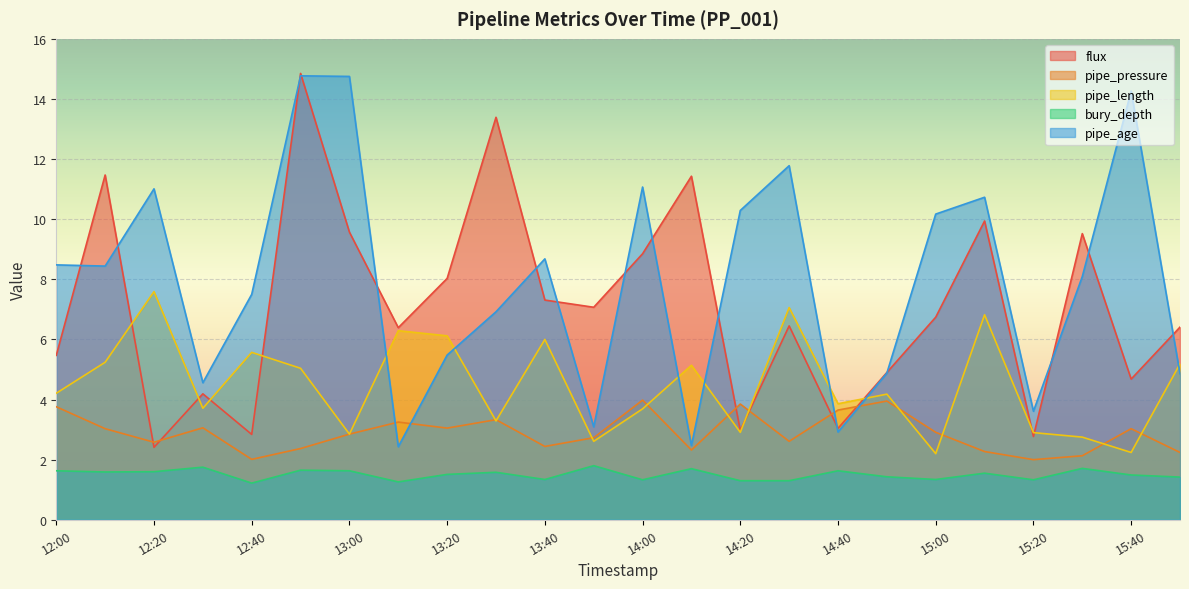

Where is pipe_age nearest to the value 8?

15:30